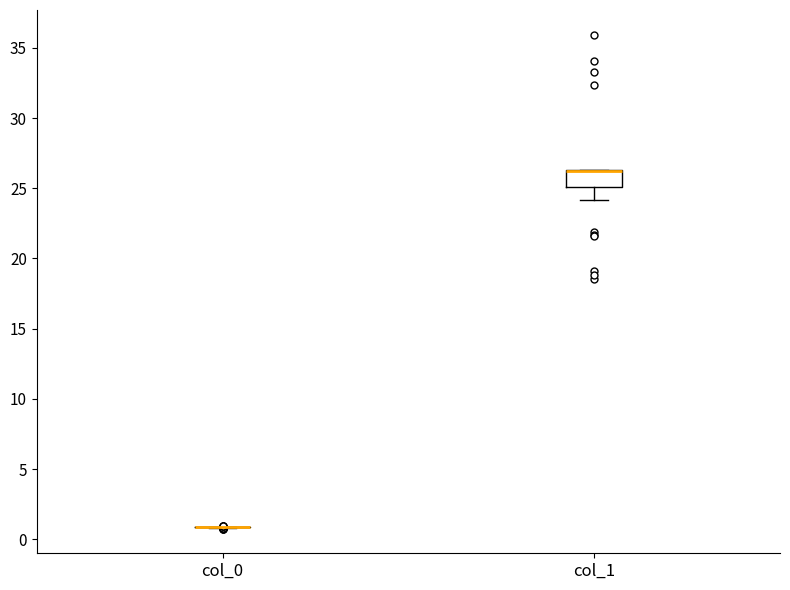

Where is the upper edge of the box for col_1 on the y-axis? The values are not printed on the chart, so give them approximately, as read against the axis.

26.5